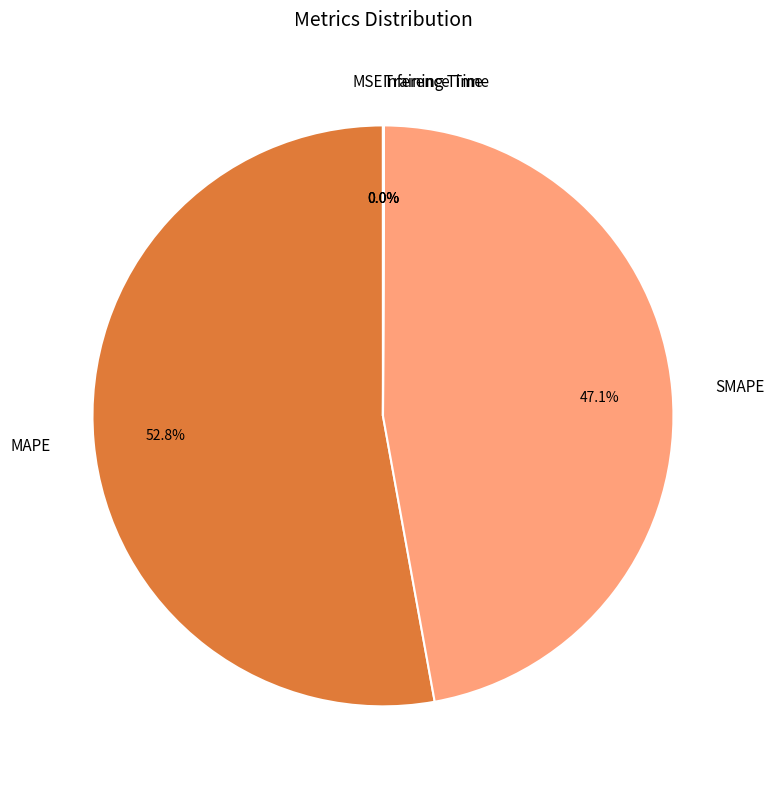

Does any single category account for the majority?

Yes